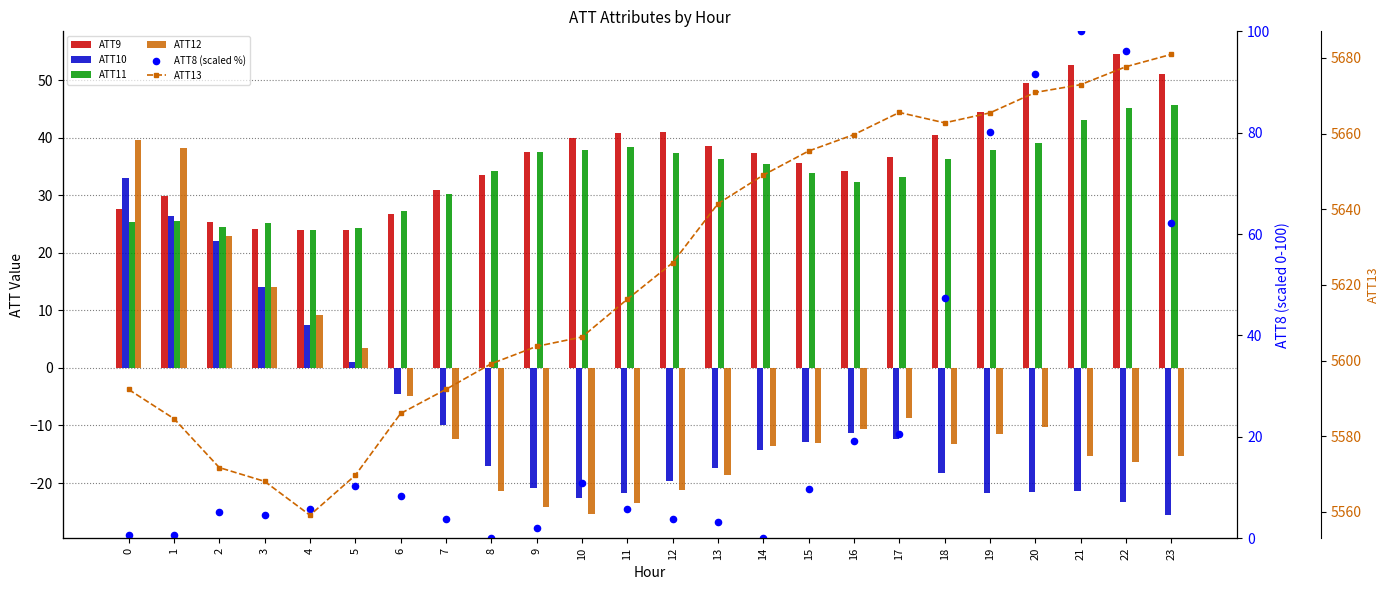

At which category is the sum across all series the highest?

22